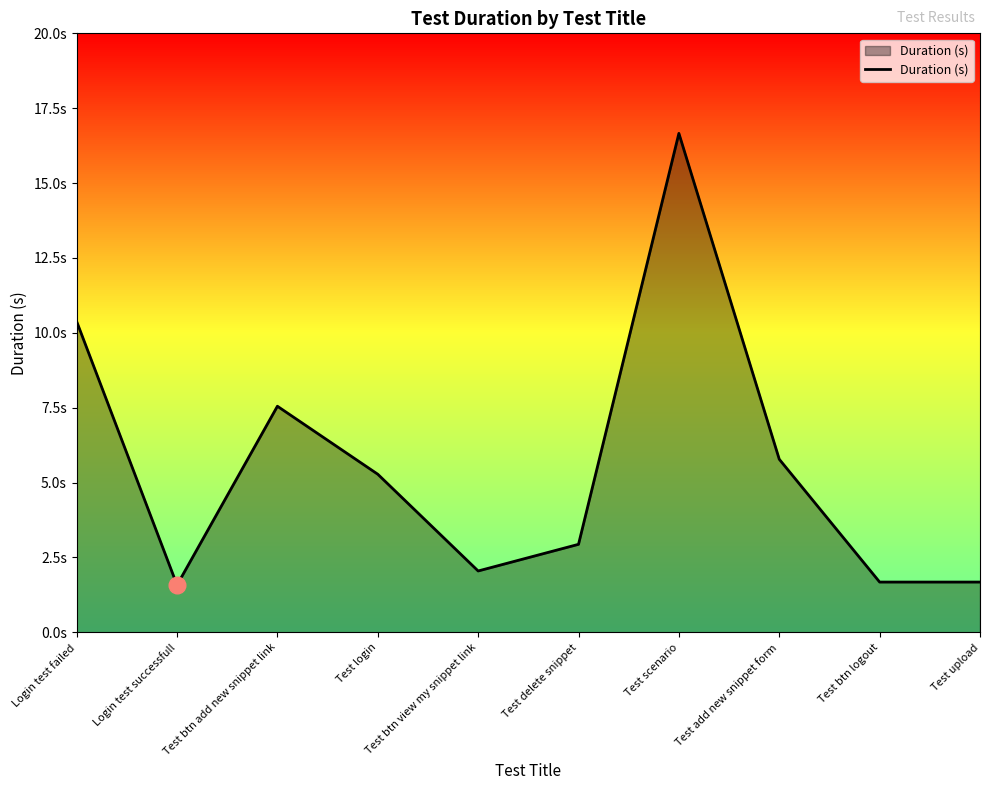

Where is the first local minimum?

Login test successfull